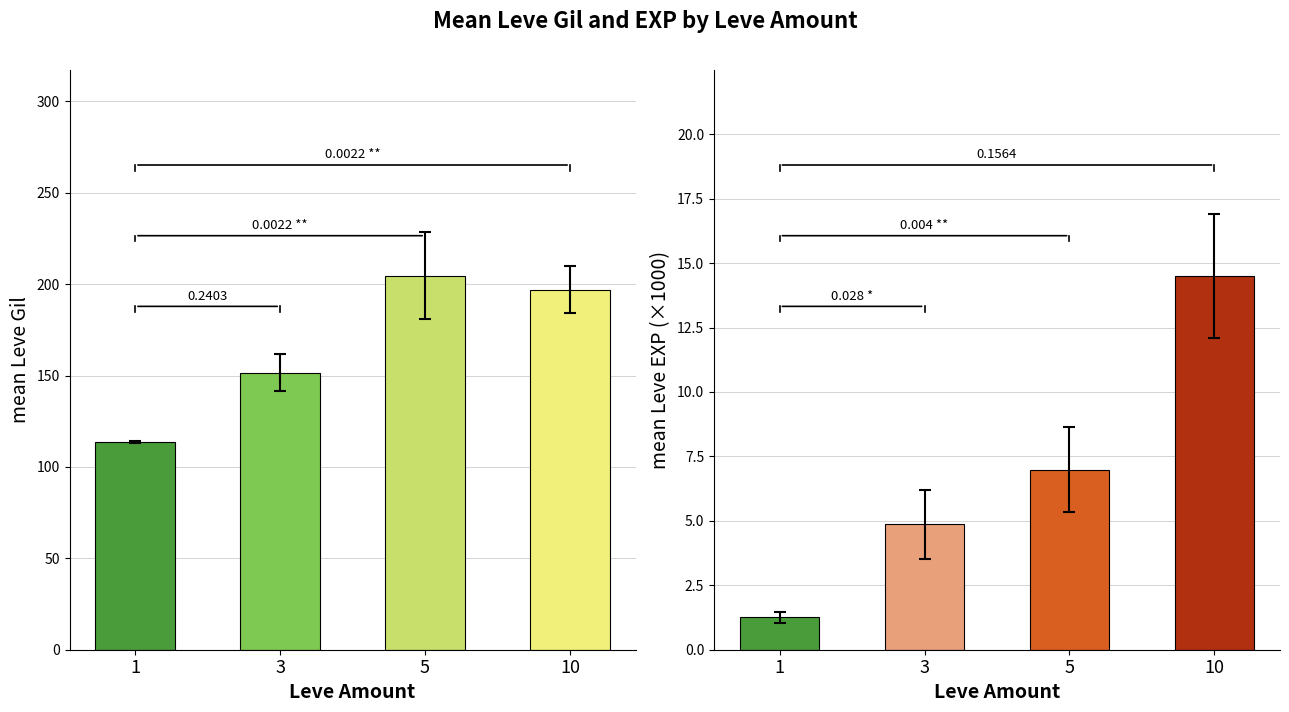

What is the average value of the Leve Gil series?

166.7